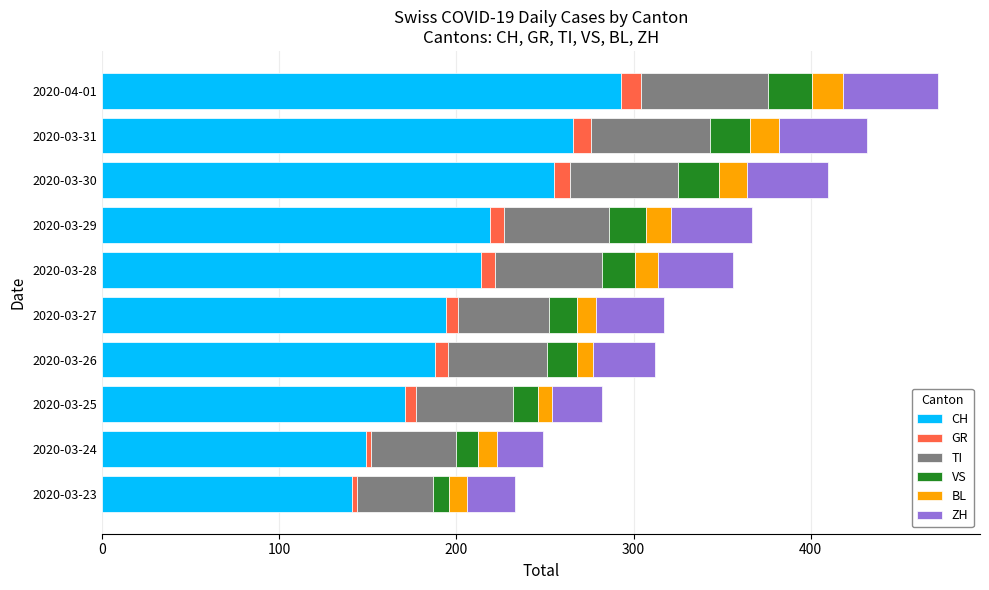

Which category has the highest value in the CH series?

2020-04-01